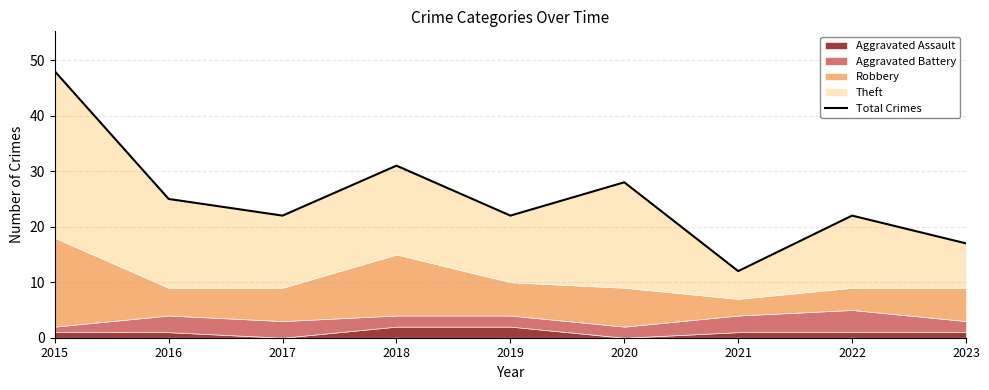

Does the chart display data point markers on the line(s)?

No